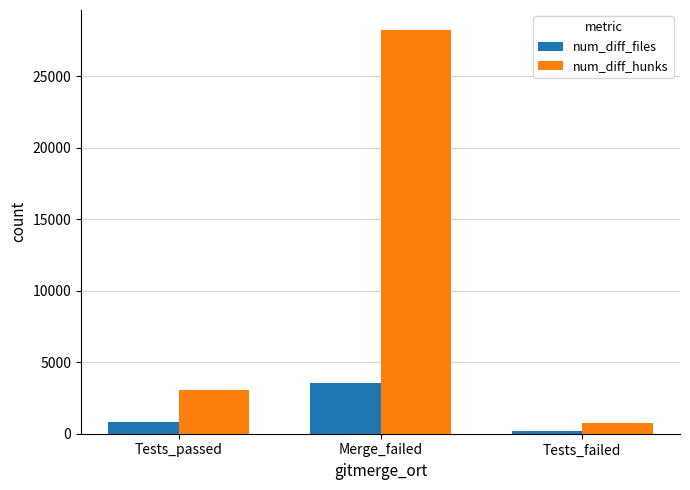

What is the difference between the maximum and minimum values in the num_diff_hunks series?

27498